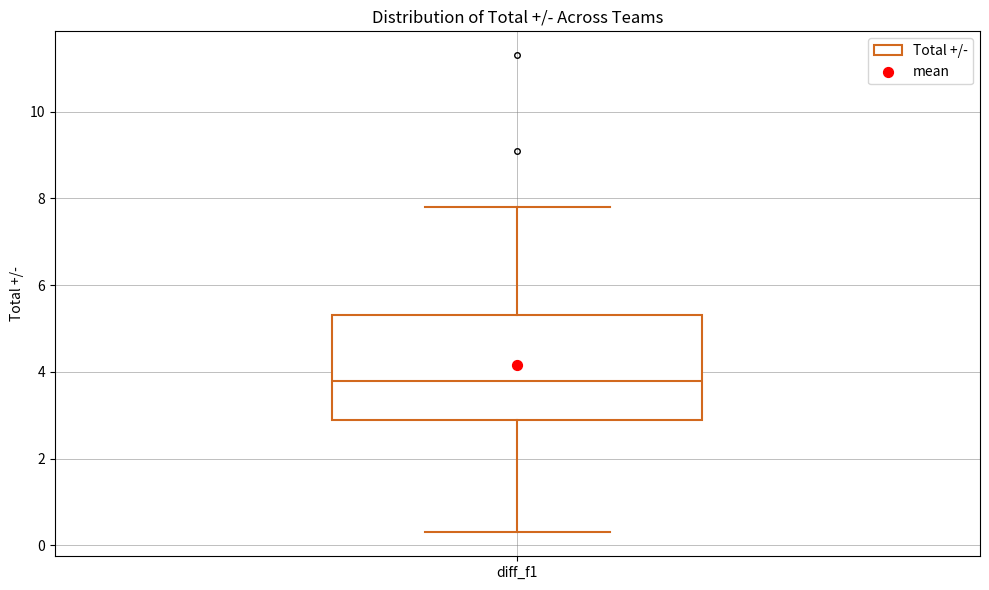

Read this box plot against the y-axis: the position of the median line, the range covered by the box, and the ends of both whiskers. The values are not printed on the chart, so give them approximately, as read against the axis.

median 3.8, box 3.0 to 5.4, whiskers 0.4 to 7.8